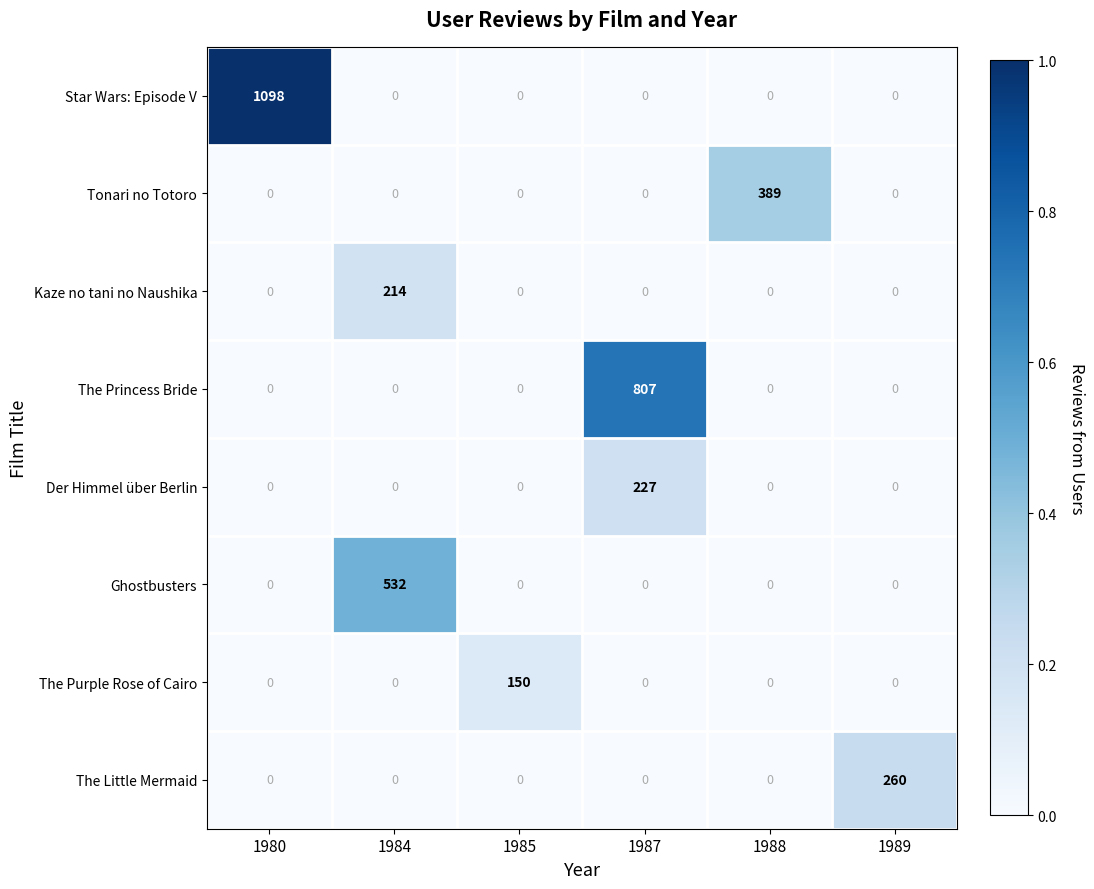

What is the approximate value of Star Wars: Episode V at 1980, to the nearest 50?

1100